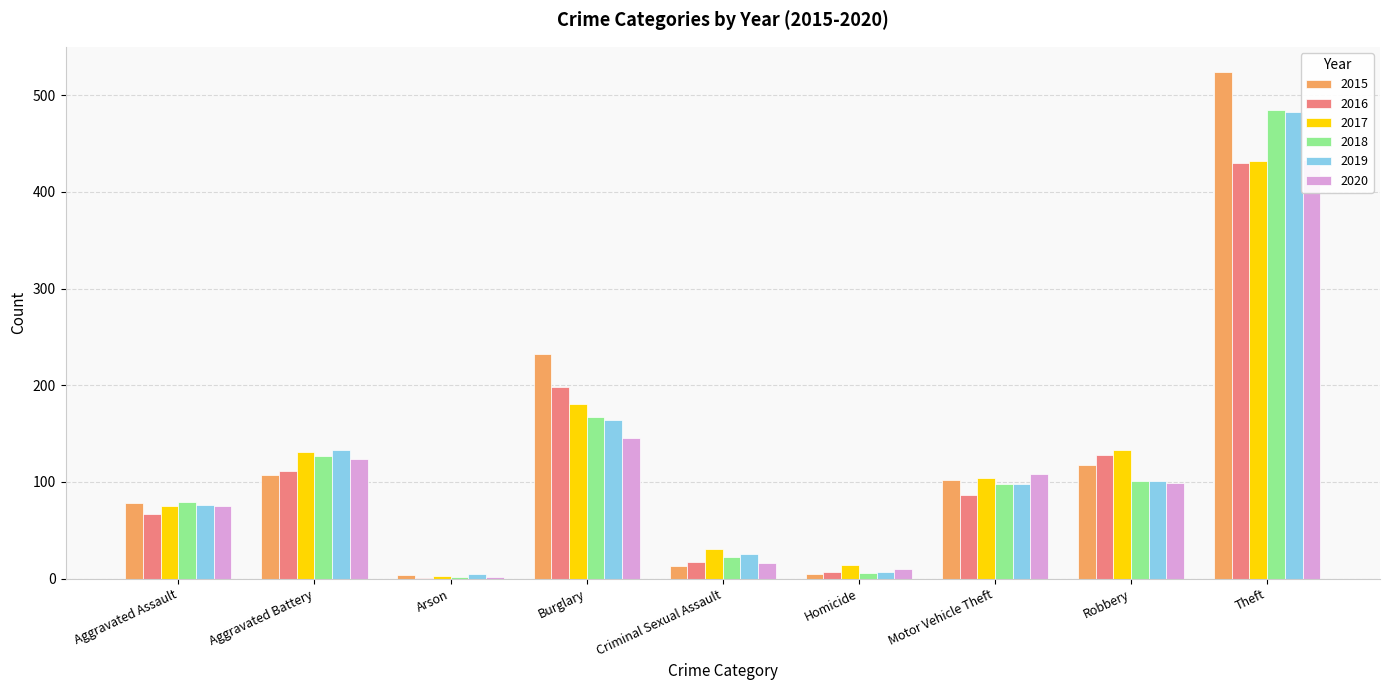

At which label does 2018 reach its peak?

Theft